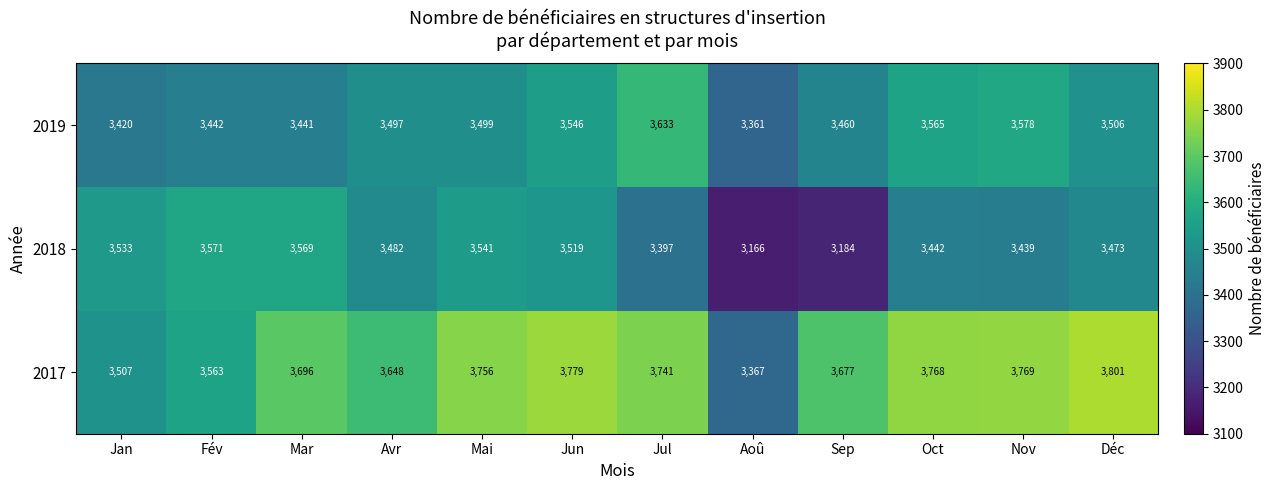

List the labels in order of 2019 value, largest first.

Jul, Nov, Oct, Jun, Déc, Mai, Avr, Sep, Fév, Mar, Jan, Aoû